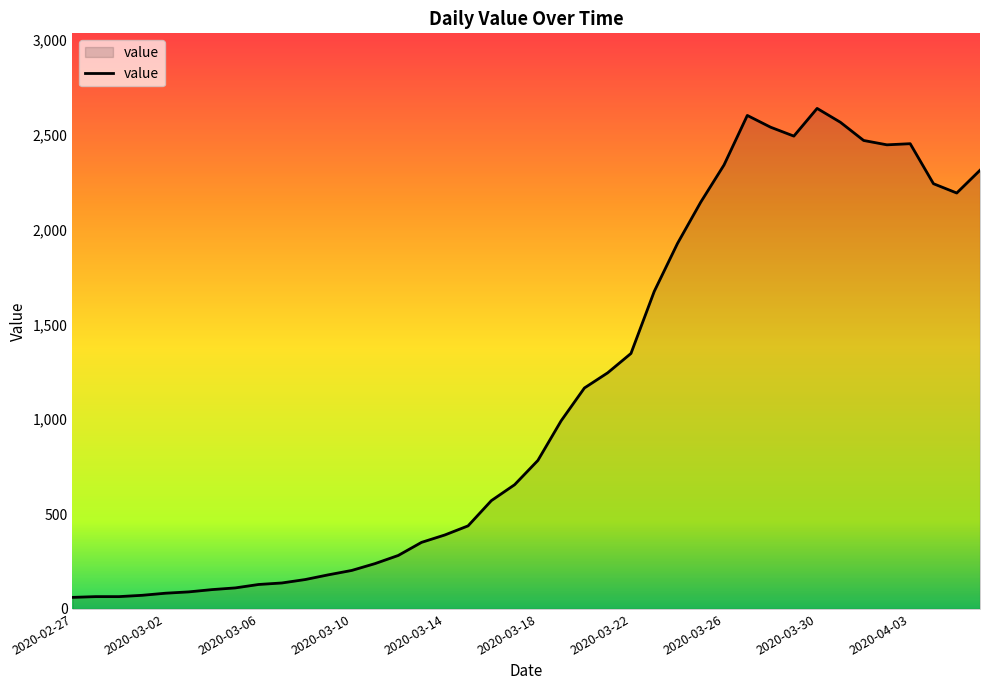

What is the difference between the maximum and minimum values?

2578